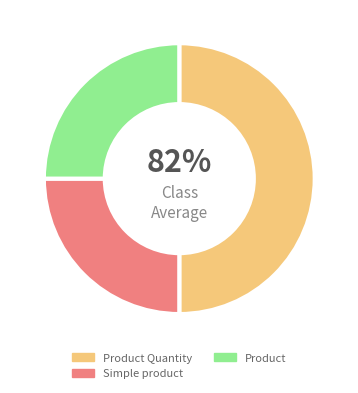

What percentage is the Simple product slice, to the nearest percent?

25%